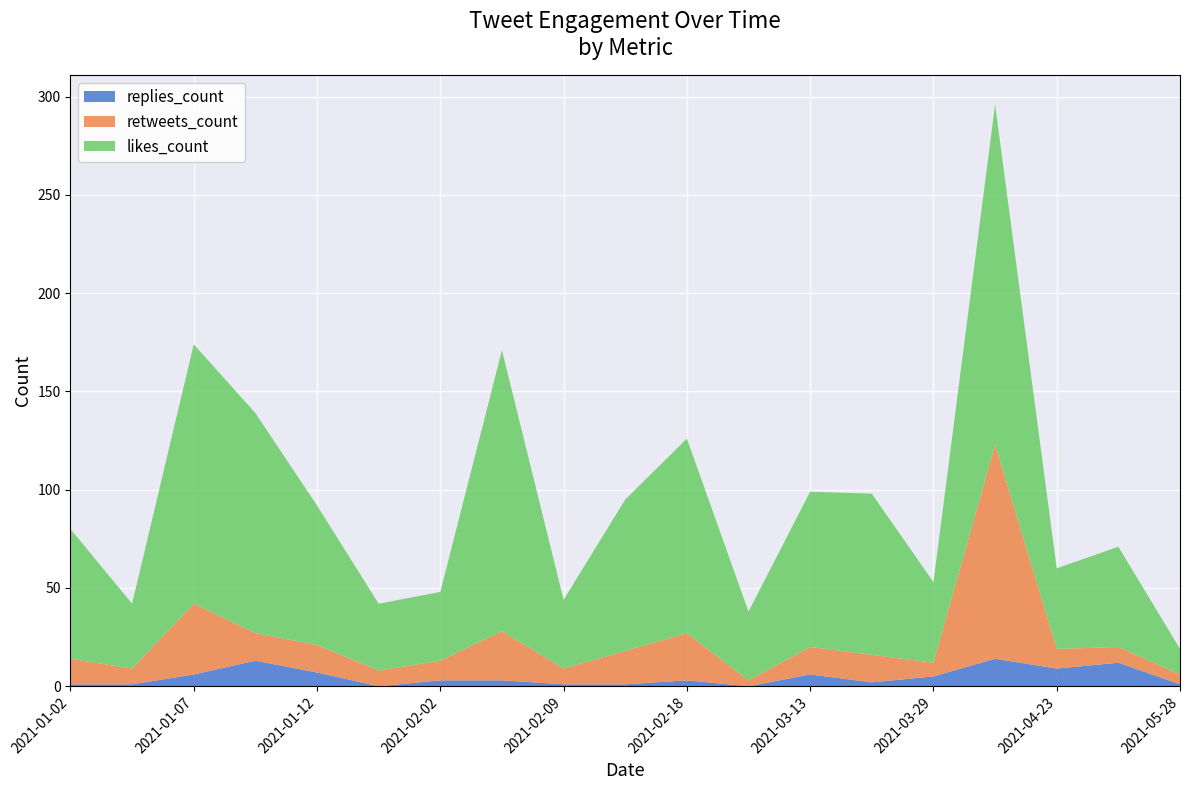

Reading left to right, list all the values displayed in this chart.

replies_count: 1	1	6	13	7	0	3	3	1	1	3	0	6	2	5	14	9	12	1
retweets_count: 13	8	36	14	14	8	10	25	8	17	24	3	14	14	7	109	10	8	5
likes_count: 66	33	132	112	71	34	35	143	35	77	99	35	79	82	41	173	41	51	13